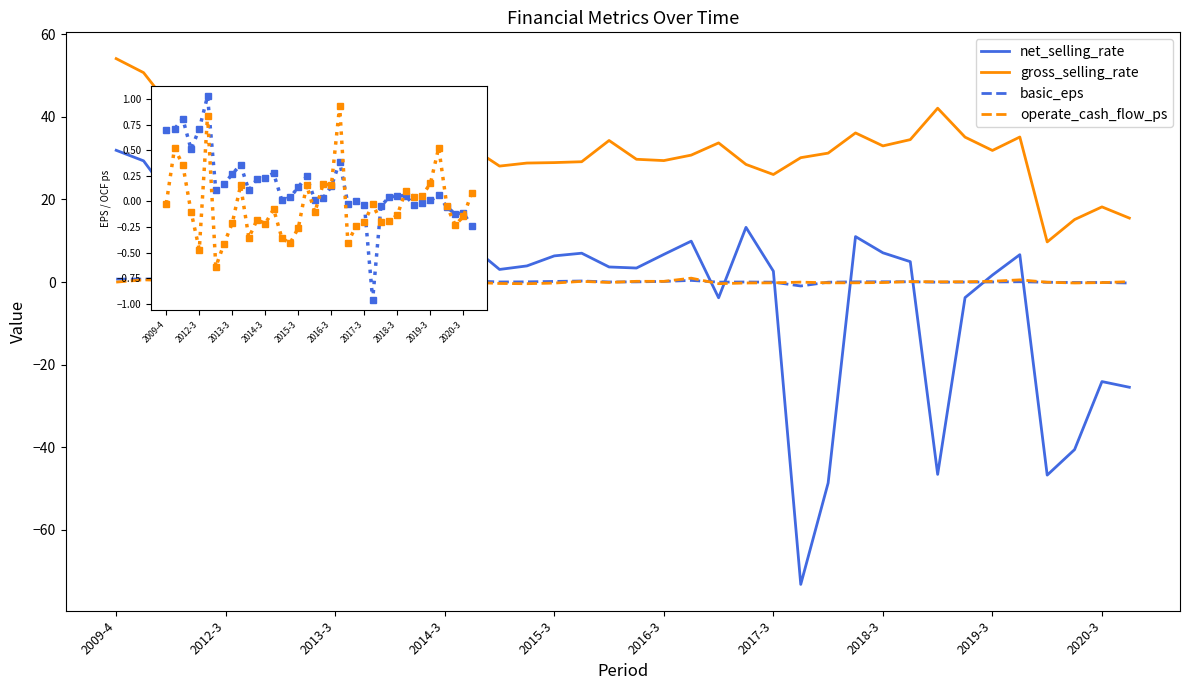

The operate_cash_flow_ps series shows 0.1 at 2019-3. True or false?

False